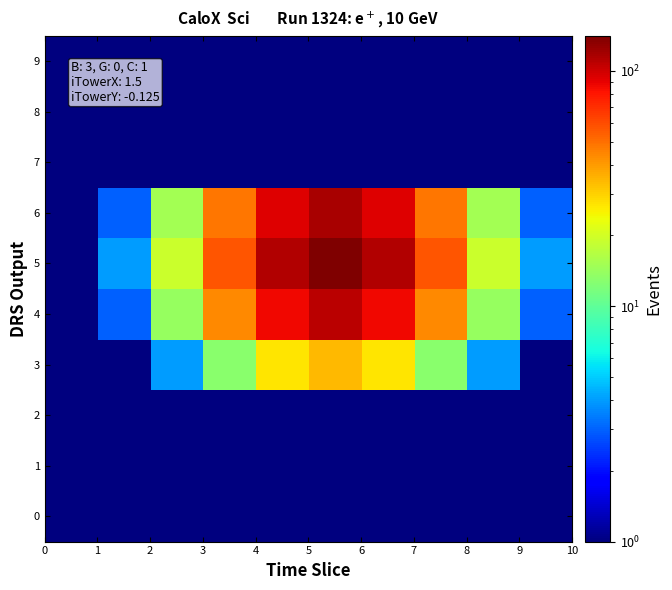

Reading left to right, list all the values displayed in this chart.

0: 0.5	0.5	0.5	0.5	0.5	0.5	0.5	0.5	0.5	0.5
1: 0.5	0.5	0.5	0.5	0.5	0.5	0.5	0.5	0.5	0.5
2: 0.5	0.5	0.5	0.5	0.5	0.5	0.5	0.5	0.5	0.5
3: 1.0	1.0	4.0	13.0	27.0	34.0	27.0	13.0	4.0	1.0
4: 1.0	3.0	14.0	44.0	86.0	108.0	86.0	44.0	14.0	3.0
5: 1.0	4.0	19.0	57.0	112.0	141.0	112.0	57.0	19.0	4.0
6: 1.0	3.0	15.0	48.0	93.0	117.0	93.0	48.0	15.0	3.0
7: 0.5	0.5	0.5	0.5	0.5	0.5	0.5	0.5	0.5	0.5
8: 0.5	0.5	0.5	0.5	0.5	0.5	0.5	0.5	0.5	0.5
9: 0.5	0.5	0.5	0.5	0.5	0.5	0.5	0.5	0.5	0.5